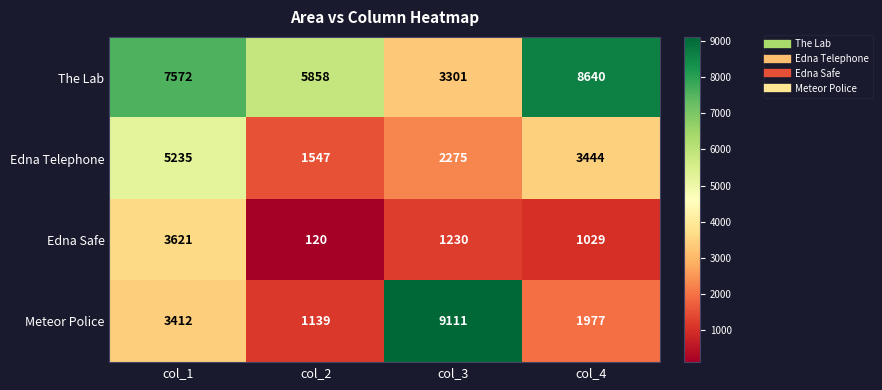

Reading left to right, what are all the values shown in this chart?

The Lab: 7572	5858	3301	8640
Edna Telephone: 5235	1547	2275	3444
Edna Safe: 3621	120	1230	1029
Meteor Police: 3412	1139	9111	1977